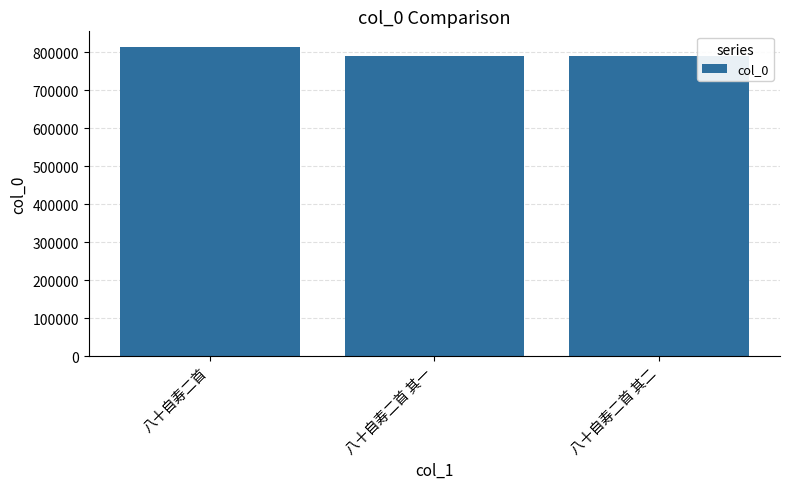

What position from the left is 八十自寿二首 其二?

3